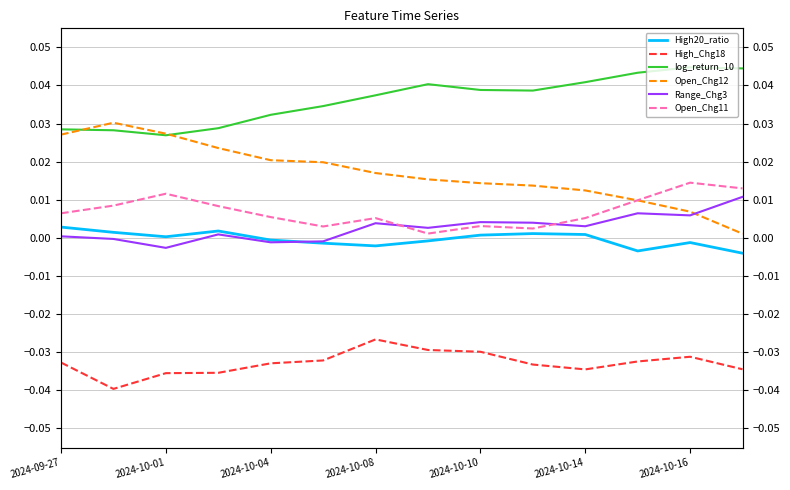

Which series has the widest spread of values?

Open_Chg12